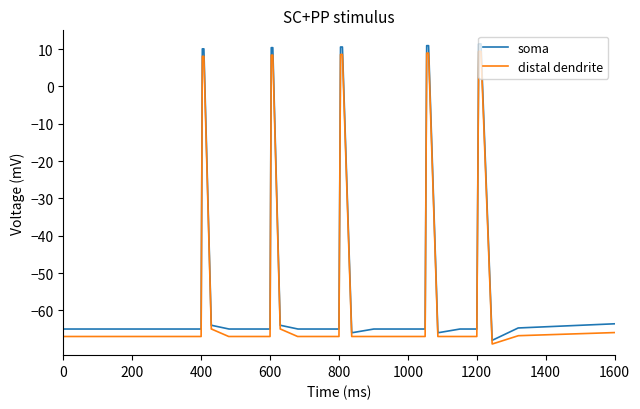

What is the smallest value displayed?

-69.0